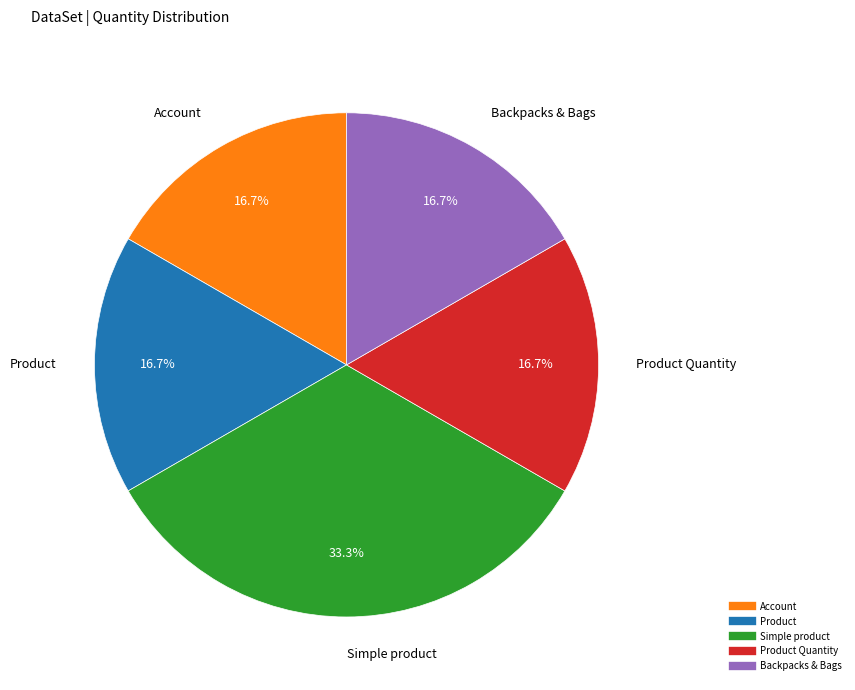

Is there any slice that represents more than half of the pie?

No